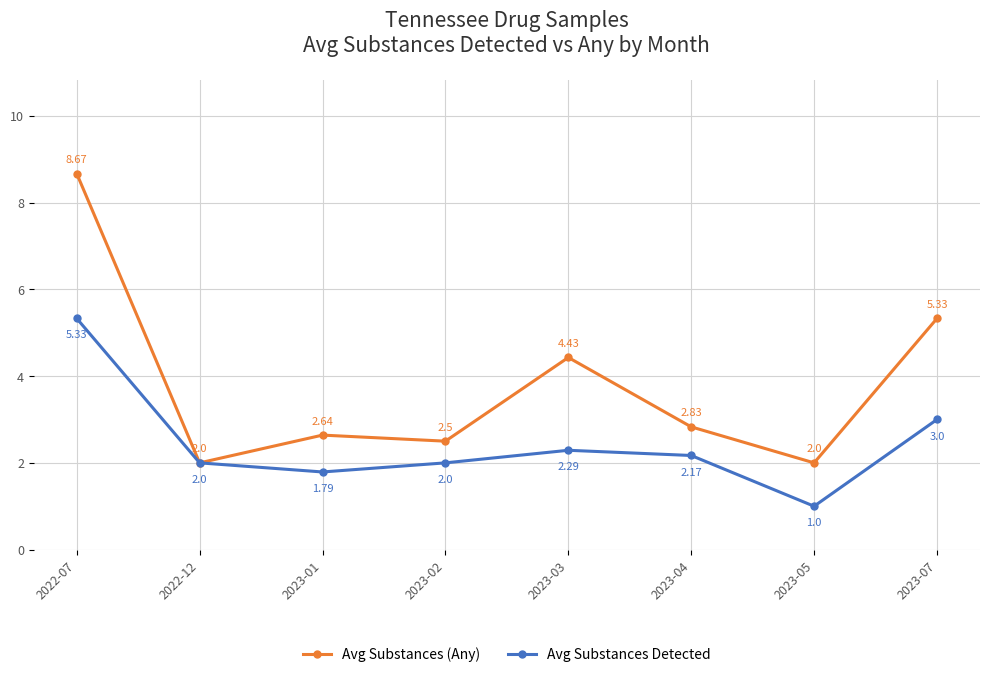

Which series has the largest total across all categories?

Avg Substances (Any)